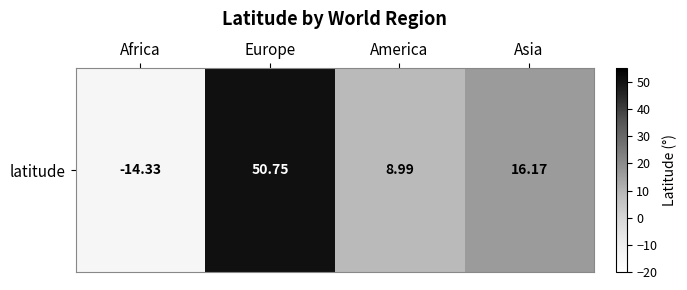

Count the number of data series in this chart.

1